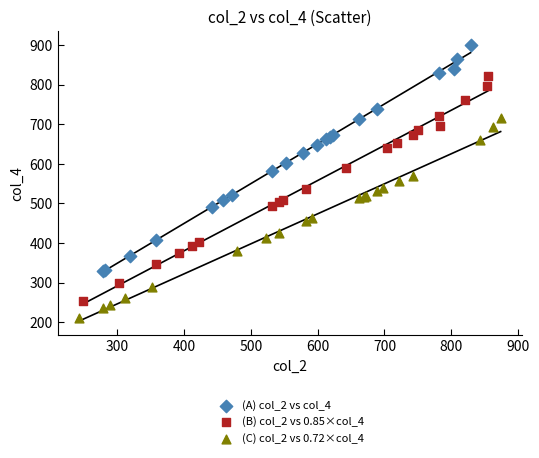

Which series contains the highest Y value?

(A) col_2 vs col_4